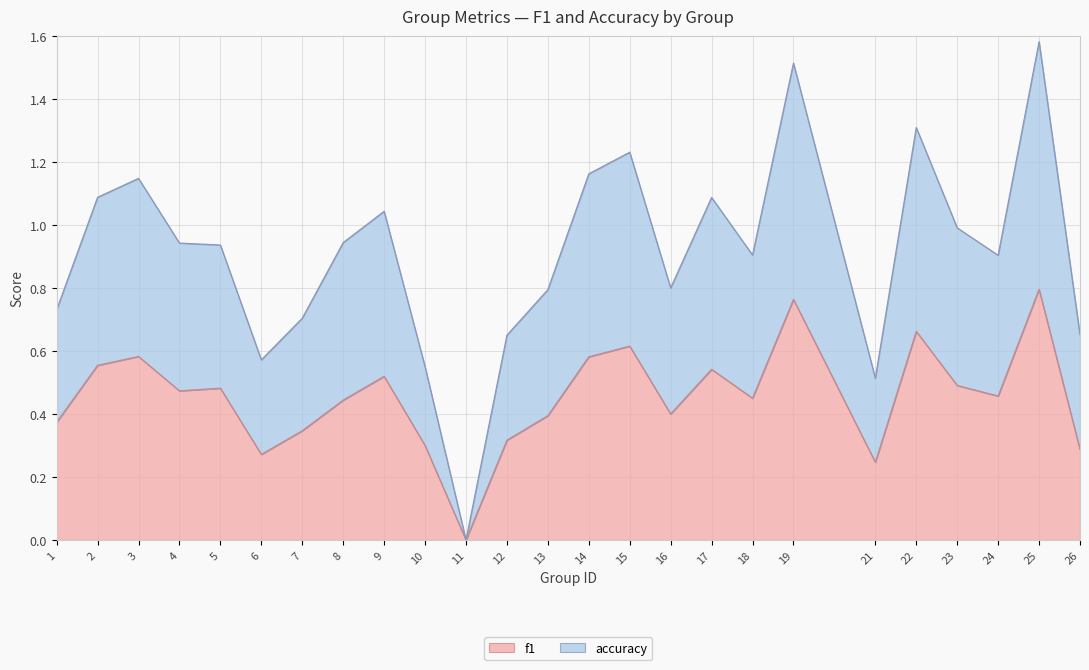

Does the chart display data point markers on the line(s)?

No